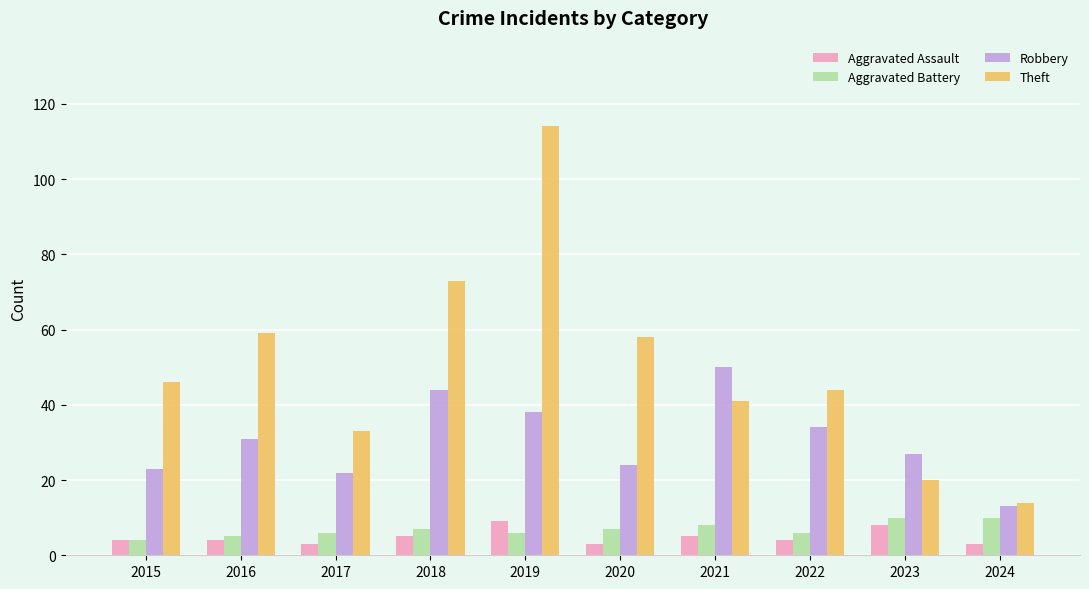

Are the bars grouped side by side (vs. stacked)?

Yes